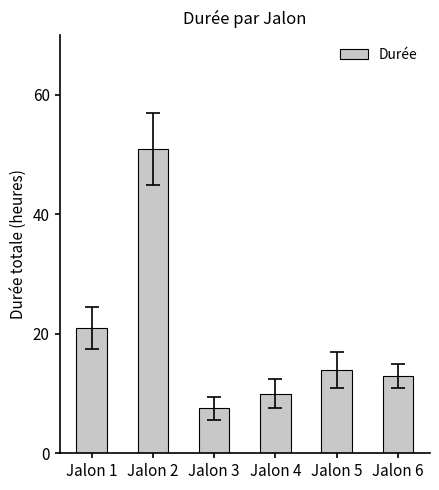

Rank the categories by value from lowest to highest.

Jalon 3, Jalon 4, Jalon 6, Jalon 5, Jalon 1, Jalon 2